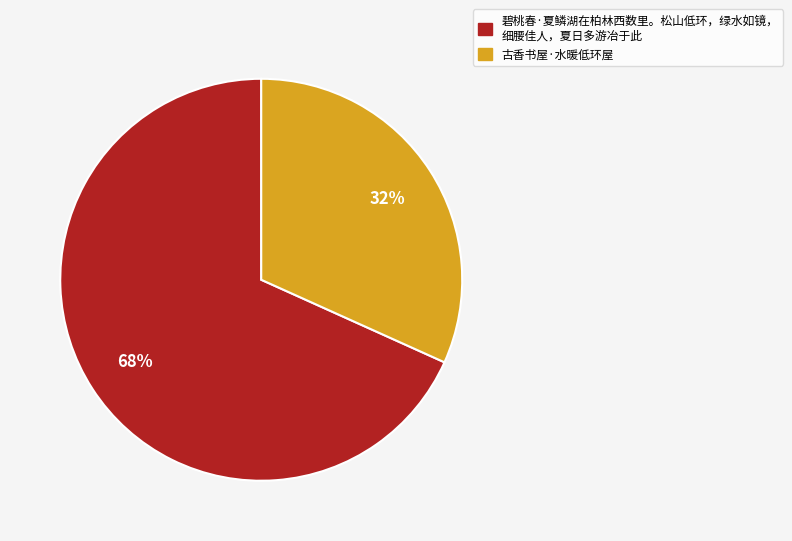

To the nearest percent, what is the average slice percentage?

50%